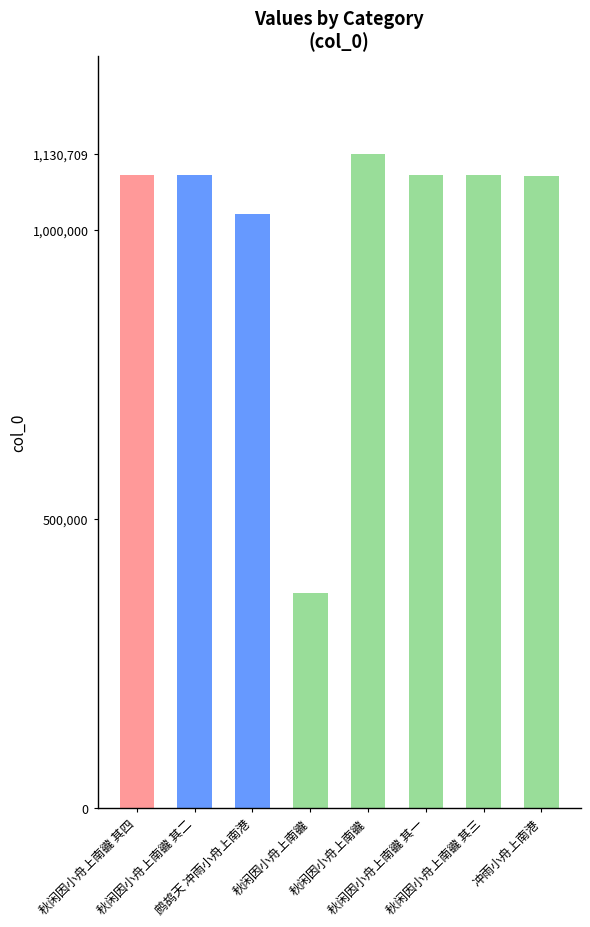

What value does the data have at 秋闲因小舟上南豅?

1130709